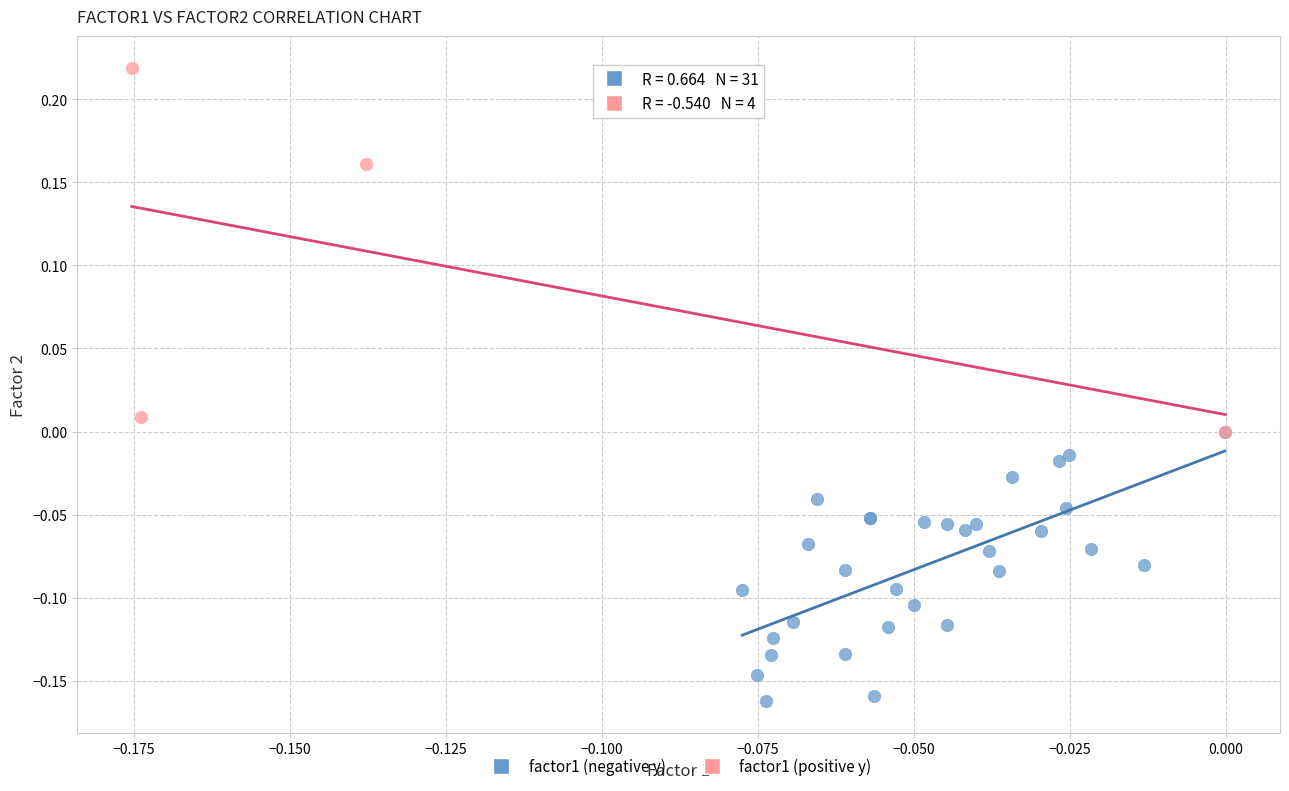

Which series reaches the maximum Y coordinate?

factor1 (positive y)